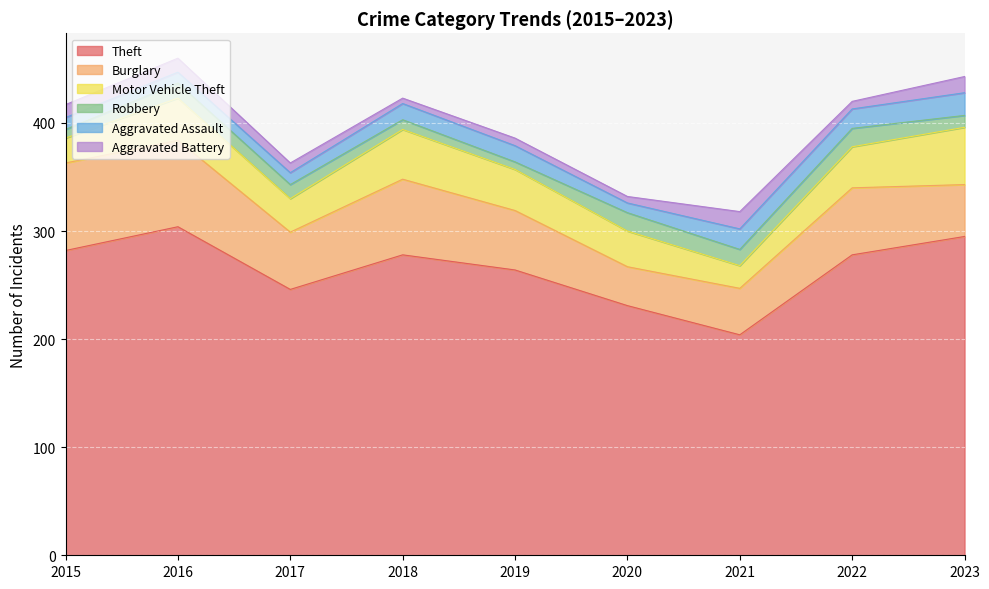

At how many categories does at least one series exceed 167?

9